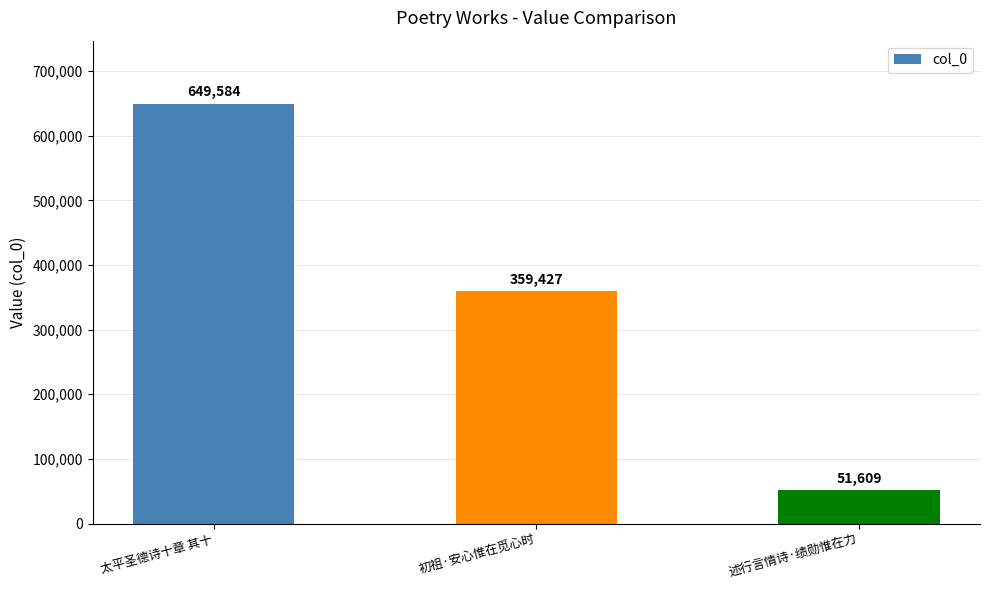

How many categories are shown in the chart?

3